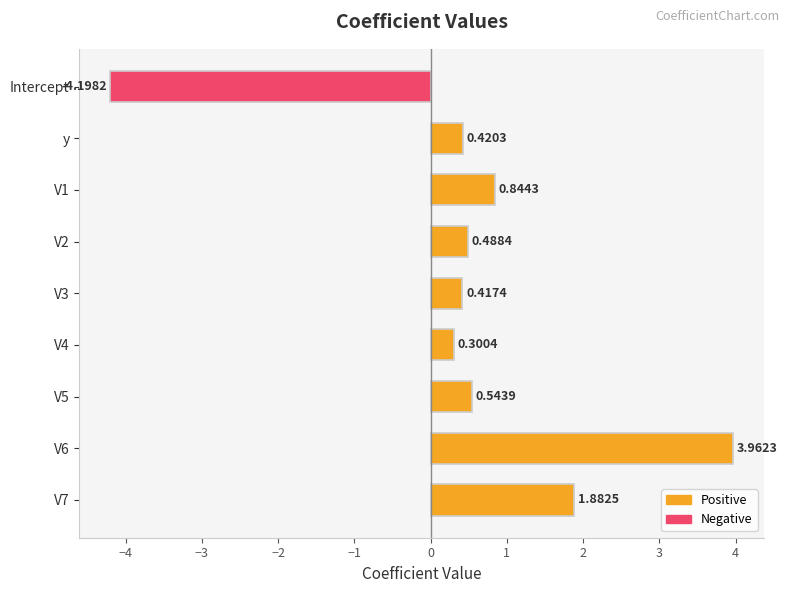

How many values are below zero?

1